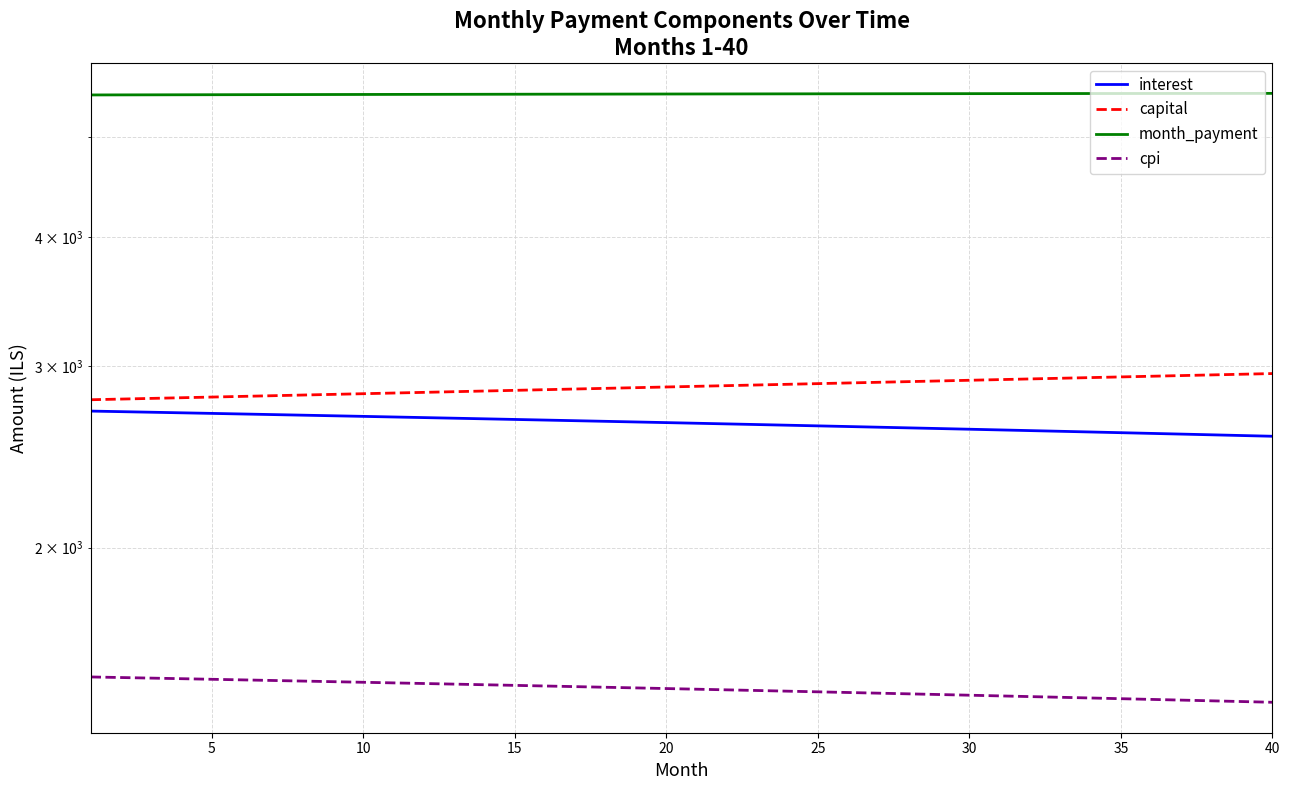

What is the difference between the month_payment values at 15 and 25?

1.3